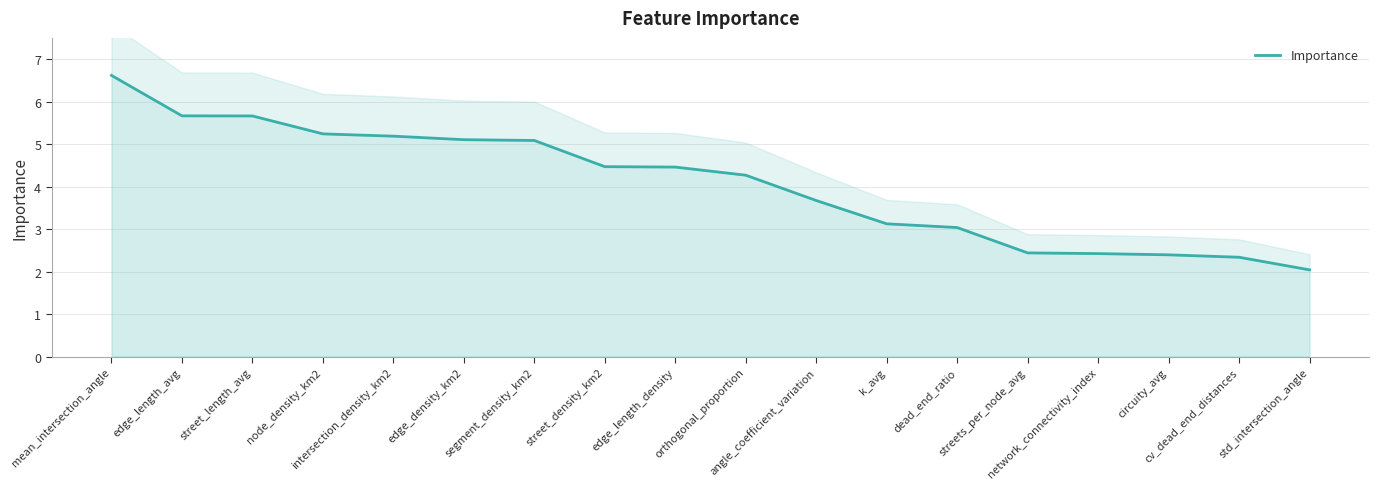

True or false: the data has more than 1 interior local peaks.

False